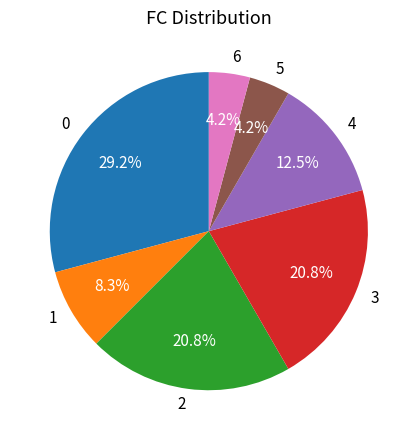

To the nearest percent, what is the combined percentage of 3 and 4?

33%